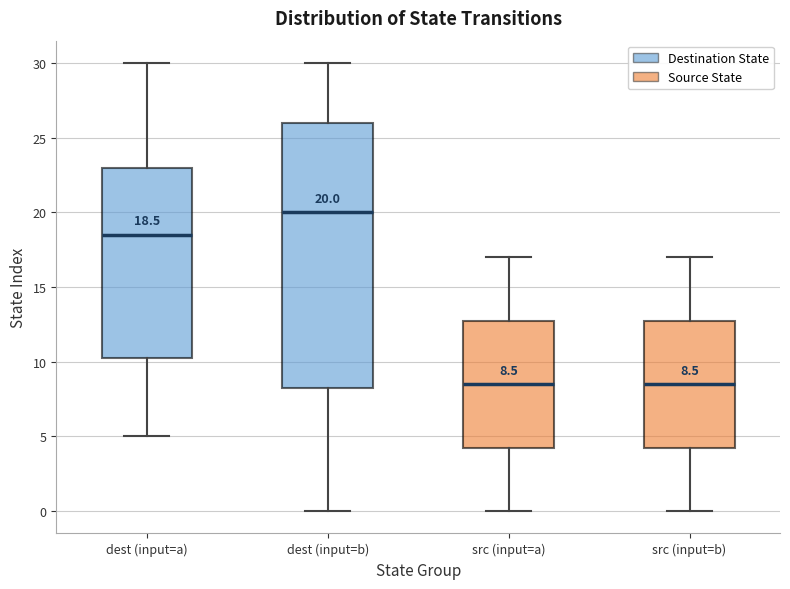

Which box is the tallest, from its lower edge to its upper edge?

dest (input=b)